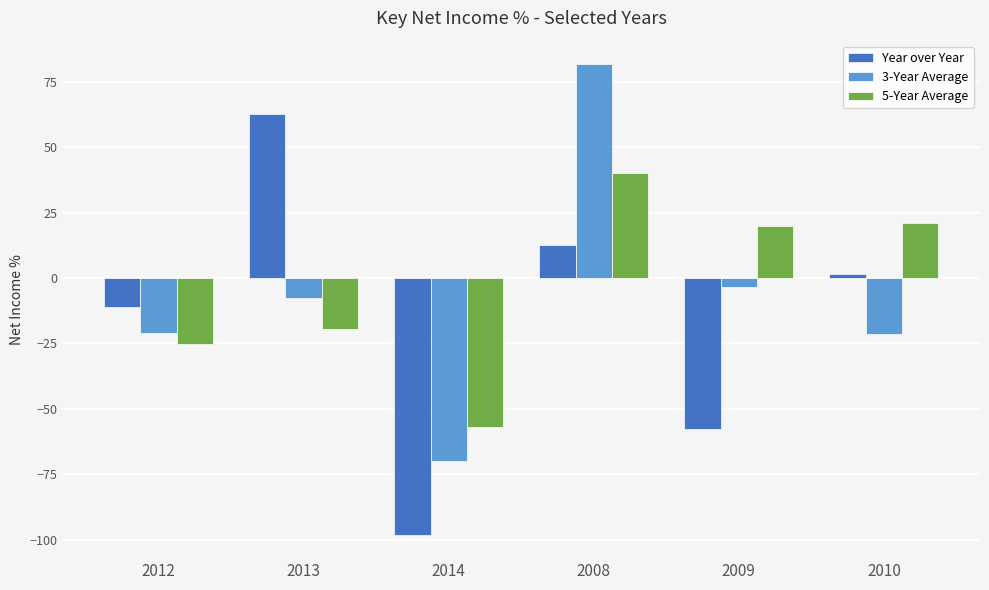

Where is 5-Year Average nearest to the value -8?

2013